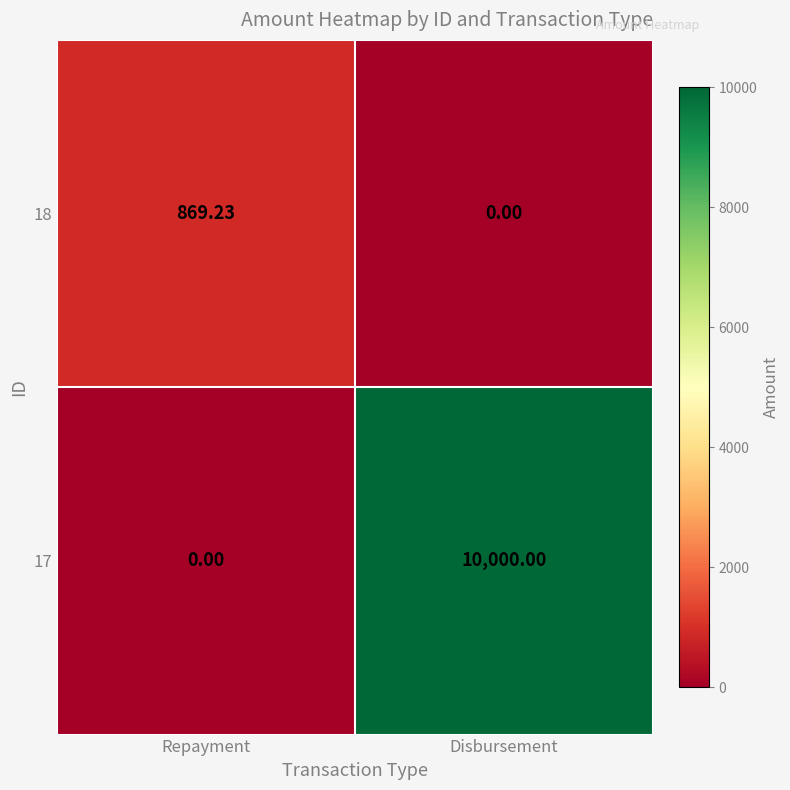

Where does the 18 series first go above 869?

Repayment